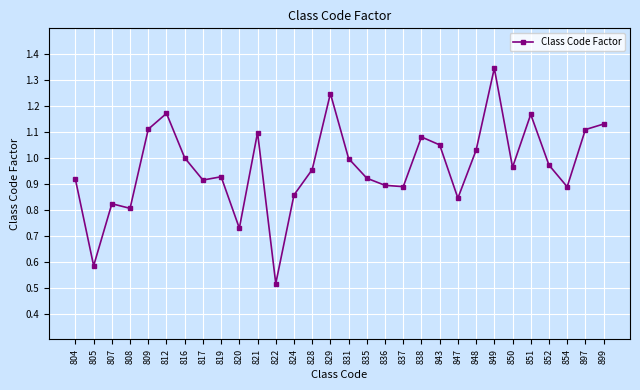

Is it true that the value at 809 is 1.1?

True